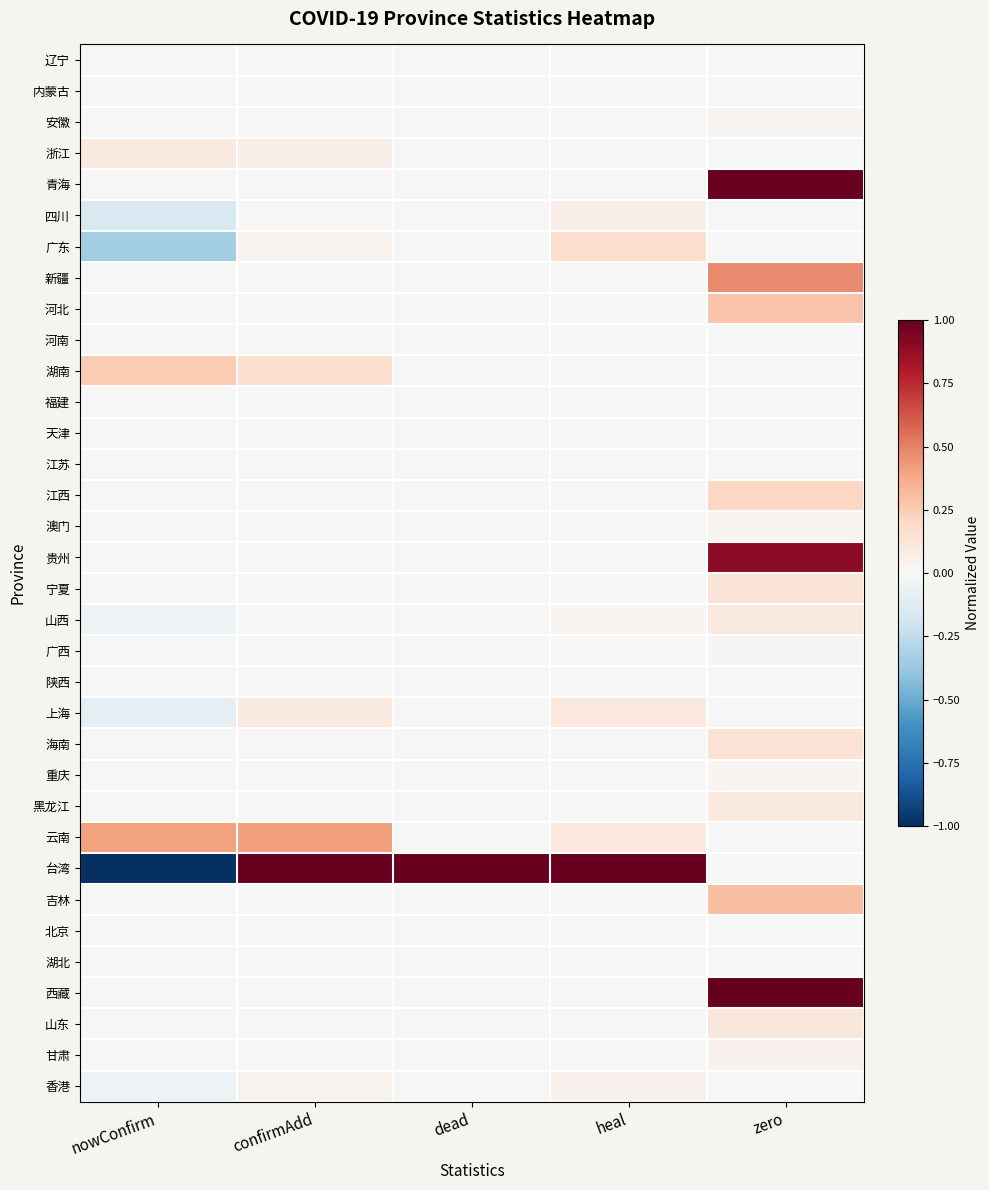

Reading left to right, extract all data points from this chart.

辽宁: nowConfirm=0.0	confirmAdd=0.0	dead=0.0	heal=0.0	zero=0.0
内蒙古: nowConfirm=0.0	confirmAdd=0.0	dead=0.0	heal=0.0	zero=0.0
安徽: nowConfirm=0.0	confirmAdd=0.0	dead=0.0	heal=0.0	zero=0.0
浙江: nowConfirm=0.1	confirmAdd=0.1	dead=0.0	heal=0.0	zero=0.0
青海: nowConfirm=0.0	confirmAdd=0.0	dead=0.0	heal=0.0	zero=1.0
四川: nowConfirm=-0.1	confirmAdd=0.0	dead=0.0	heal=0.1	zero=0.0
广东: nowConfirm=-0.3	confirmAdd=0.0	dead=0.0	heal=0.2	zero=0.0
新疆: nowConfirm=0.0	confirmAdd=0.0	dead=0.0	heal=0.0	zero=0.5
河北: nowConfirm=0.0	confirmAdd=0.0	dead=0.0	heal=0.0	zero=0.3
河南: nowConfirm=0.0	confirmAdd=0.0	dead=0.0	heal=0.0	zero=0.0
湖南: nowConfirm=0.2	confirmAdd=0.2	dead=0.0	heal=0.0	zero=0.0
福建: nowConfirm=0.0	confirmAdd=0.0	dead=0.0	heal=0.0	zero=0.0
天津: nowConfirm=0.0	confirmAdd=0.0	dead=0.0	heal=0.0	zero=0.0
江苏: nowConfirm=0.0	confirmAdd=0.0	dead=0.0	heal=0.0	zero=0.0
江西: nowConfirm=0.0	confirmAdd=0.0	dead=0.0	heal=0.0	zero=0.2
澳门: nowConfirm=0.0	confirmAdd=0.0	dead=0.0	heal=0.0	zero=0.0
贵州: nowConfirm=0.0	confirmAdd=0.0	dead=0.0	heal=0.0	zero=0.9
宁夏: nowConfirm=0.0	confirmAdd=0.0	dead=0.0	heal=0.0	zero=0.1
山西: nowConfirm=-0.1	confirmAdd=0.0	dead=0.0	heal=0.0	zero=0.1
广西: nowConfirm=0.0	confirmAdd=0.0	dead=0.0	heal=0.0	zero=0.0
陕西: nowConfirm=0.0	confirmAdd=0.0	dead=0.0	heal=0.0	zero=0.0
上海: nowConfirm=-0.1	confirmAdd=0.1	dead=0.0	heal=0.1	zero=0.0
海南: nowConfirm=0.0	confirmAdd=0.0	dead=0.0	heal=0.0	zero=0.1
重庆: nowConfirm=0.0	confirmAdd=0.0	dead=0.0	heal=0.0	zero=0.0
黑龙江: nowConfirm=0.0	confirmAdd=0.0	dead=0.0	heal=0.0	zero=0.1
云南: nowConfirm=0.4	confirmAdd=0.4	dead=0.0	heal=0.1	zero=0.0
台湾: nowConfirm=-1.0	confirmAdd=1.0	dead=1.0	heal=1.0	zero=0.0
吉林: nowConfirm=0.0	confirmAdd=0.0	dead=0.0	heal=0.0	zero=0.3
北京: nowConfirm=0.0	confirmAdd=0.0	dead=0.0	heal=0.0	zero=0.0
湖北: nowConfirm=0.0	confirmAdd=0.0	dead=0.0	heal=0.0	zero=0.0
西藏: nowConfirm=0.0	confirmAdd=0.0	dead=0.0	heal=0.0	zero=1.0
山东: nowConfirm=0.0	confirmAdd=0.0	dead=0.0	heal=0.0	zero=0.1
甘肃: nowConfirm=0.0	confirmAdd=0.0	dead=0.0	heal=0.0	zero=0.0
香港: nowConfirm=-0.1	confirmAdd=0.0	dead=0.0	heal=0.0	zero=0.0